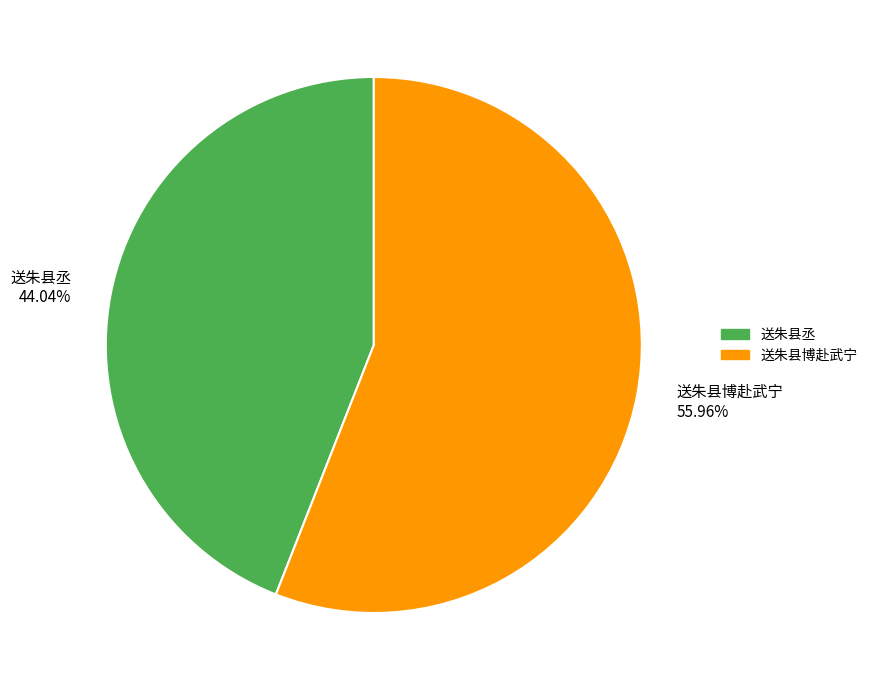

Which category has the smallest portion of the pie?

送朱县丞